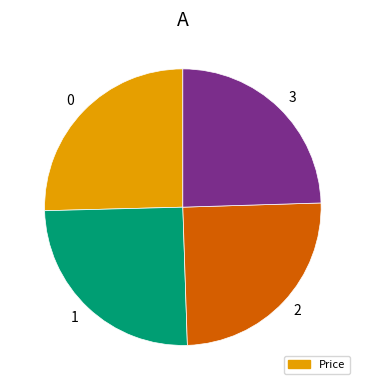

Does any single category account for the majority?

No